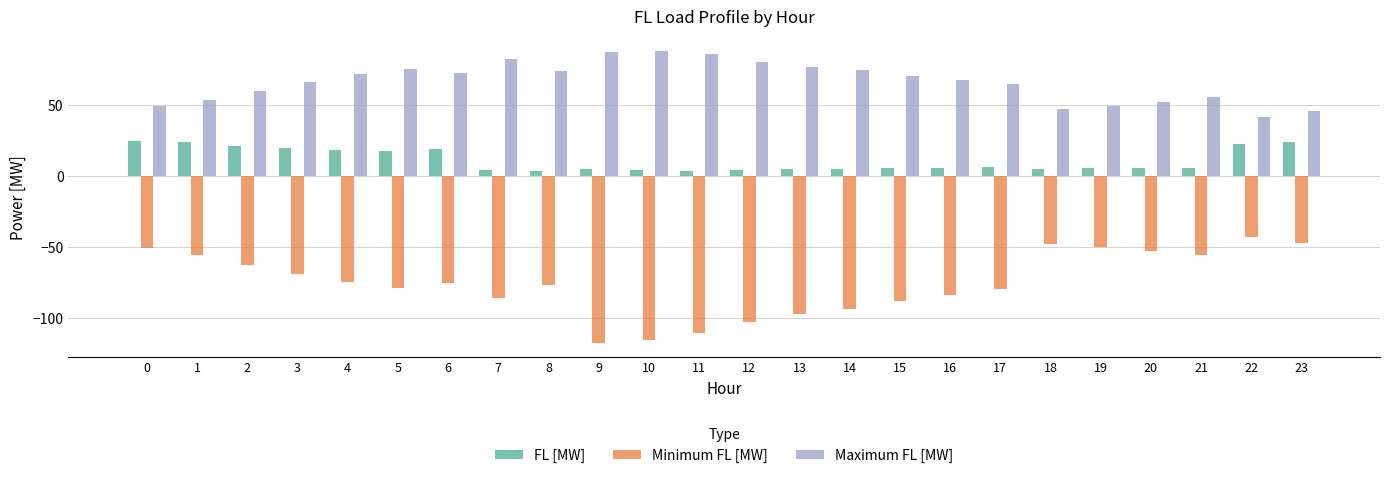

List the series in order of their peak value, lowest first.

Minimum FL [MW], FL [MW], Maximum FL [MW]